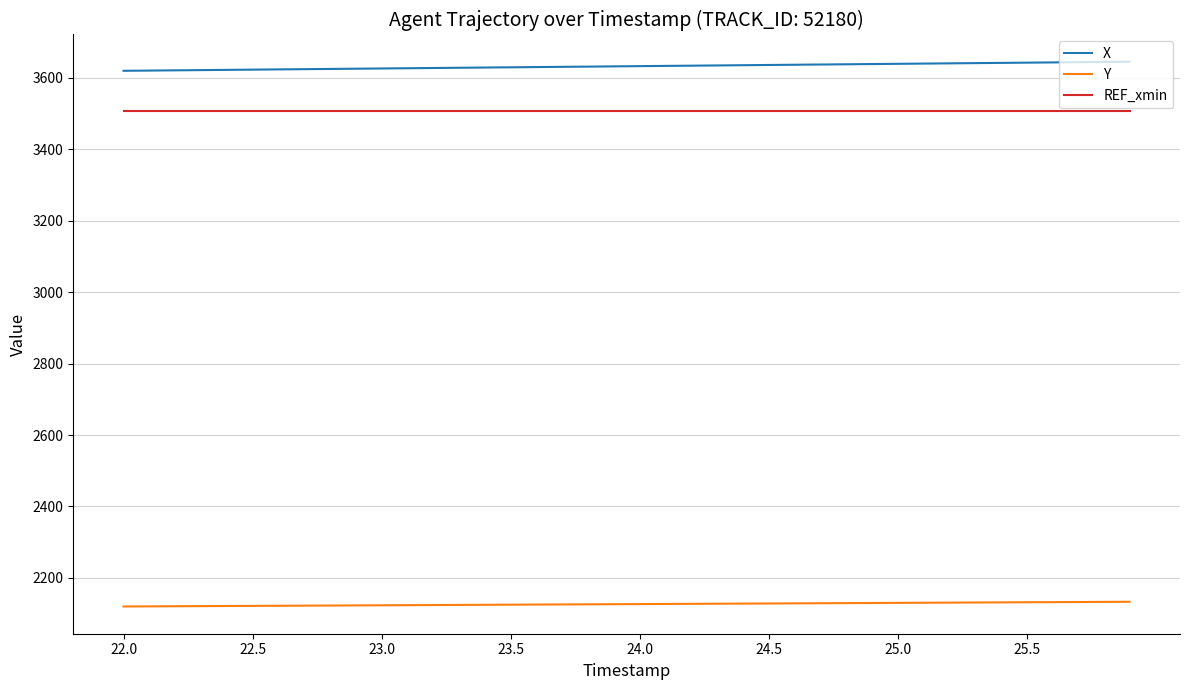

List the series in order of their peak value, lowest first.

Y, REF_xmin, X